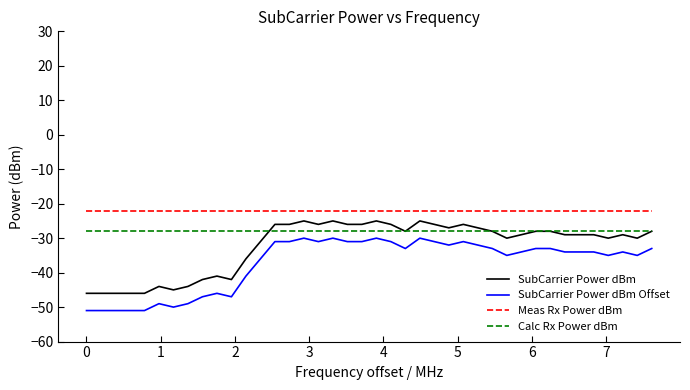

What is the minimum value shown in the chart?

-51.0